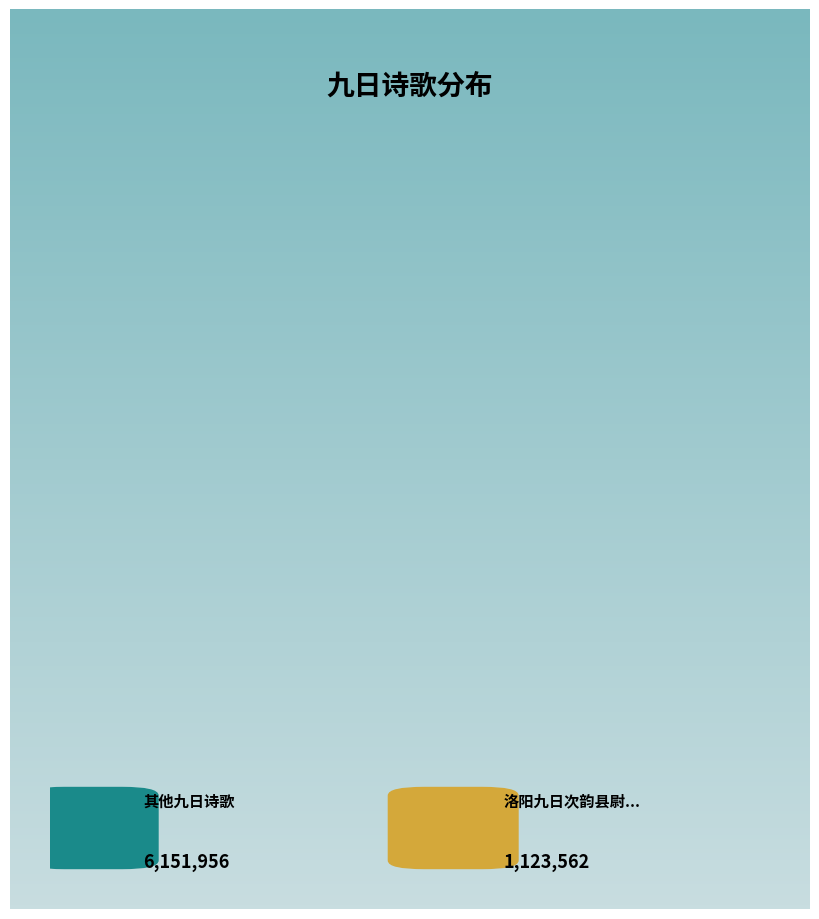

Does any single category account for the majority?

Yes